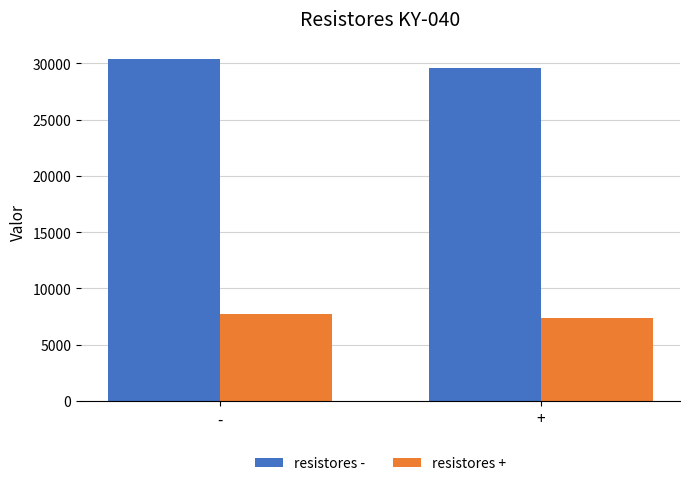

How many data points in resistores + are less than 7720?

1